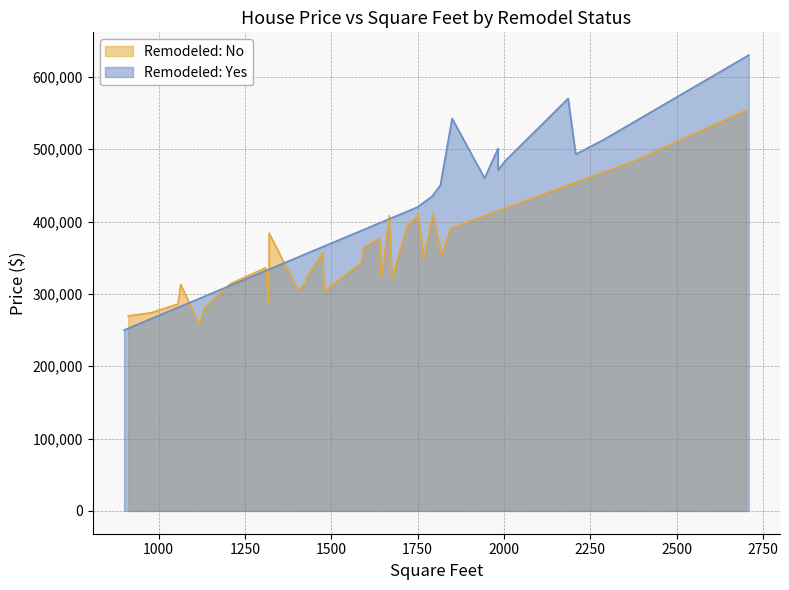

What is the difference between the maximum and minimum values in the Remodeled: No series?

295500